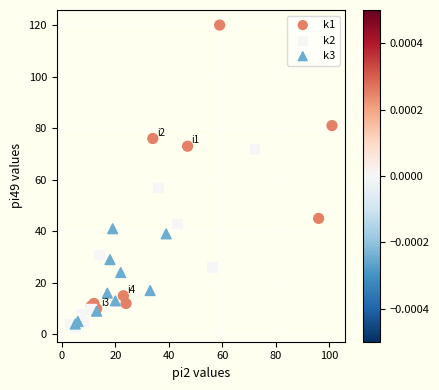

Which series has the widest spread of Y values?

k1